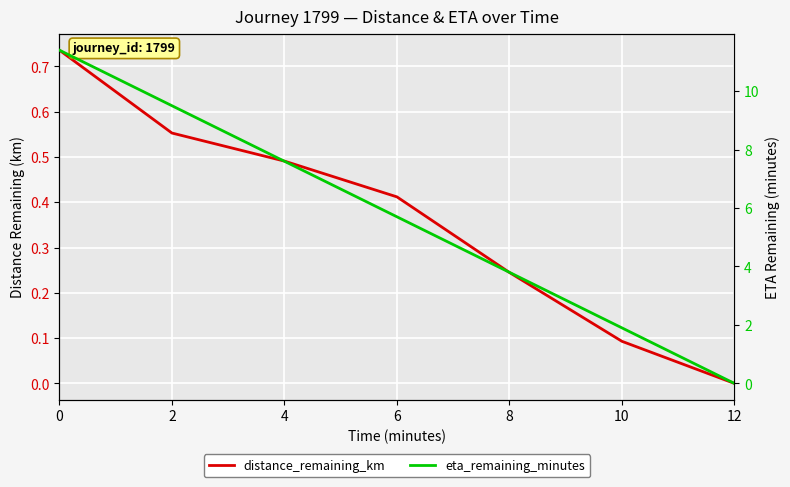

Does the chart display data point markers on the line(s)?

No